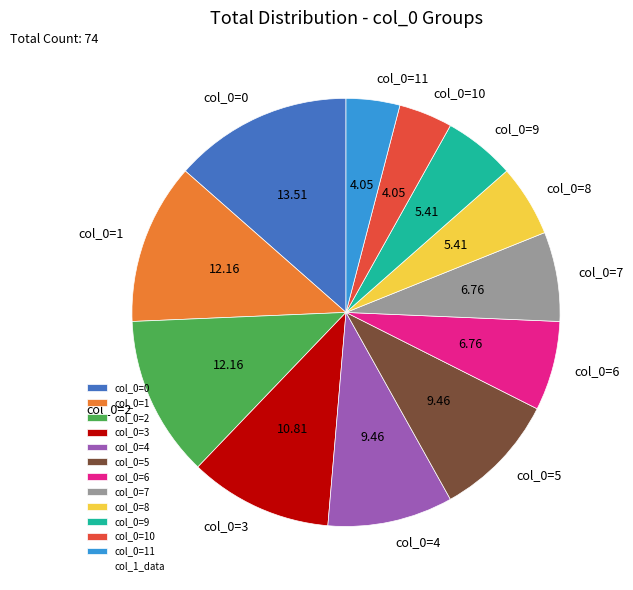

Does col_0=11 account for over 50% of the chart?

No